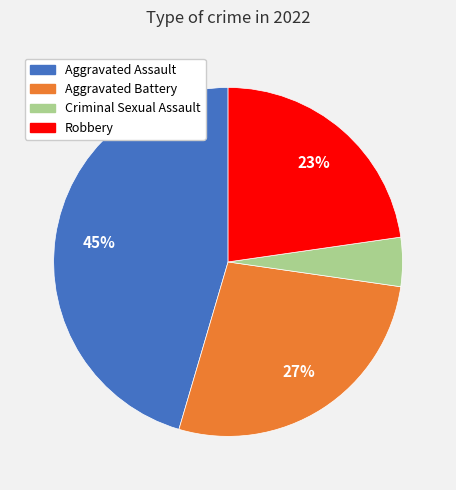

What percentage is the Aggravated Battery slice, to the nearest percent?

27%